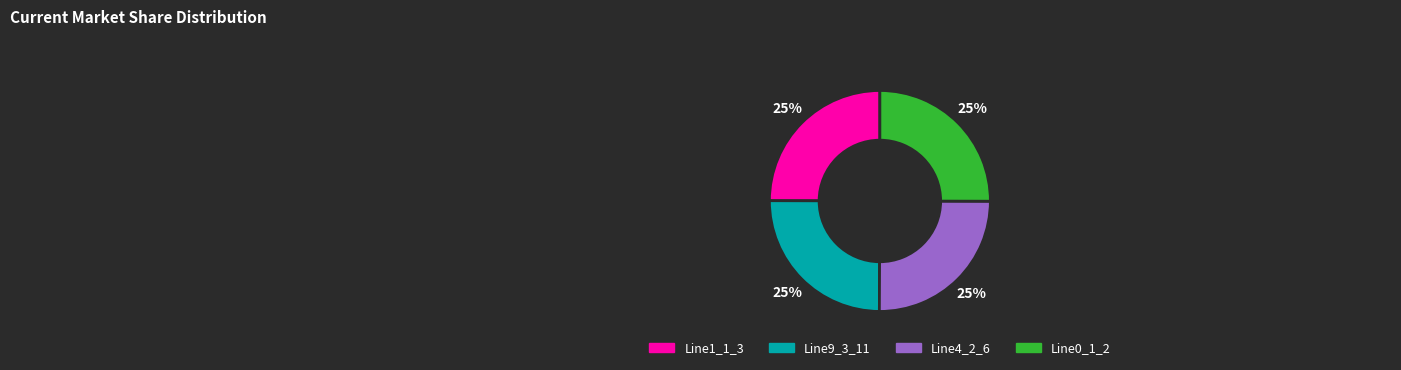

To the nearest percent, what portion does Line0_1_2 represent?

25%